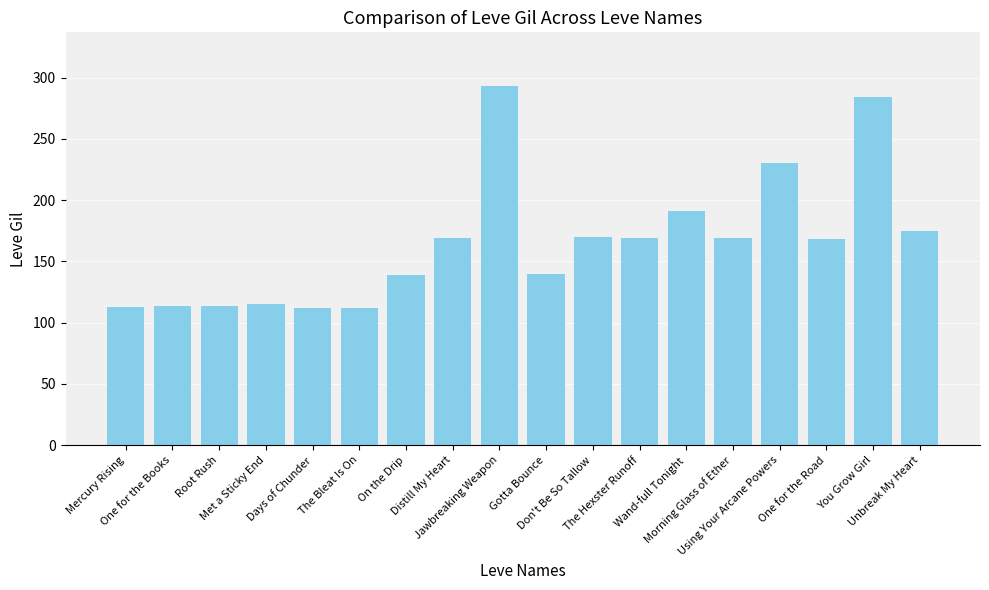

What is the ratio of the value at Using Your Arcane Powers to the value at Wand-full Tonight?

1.2